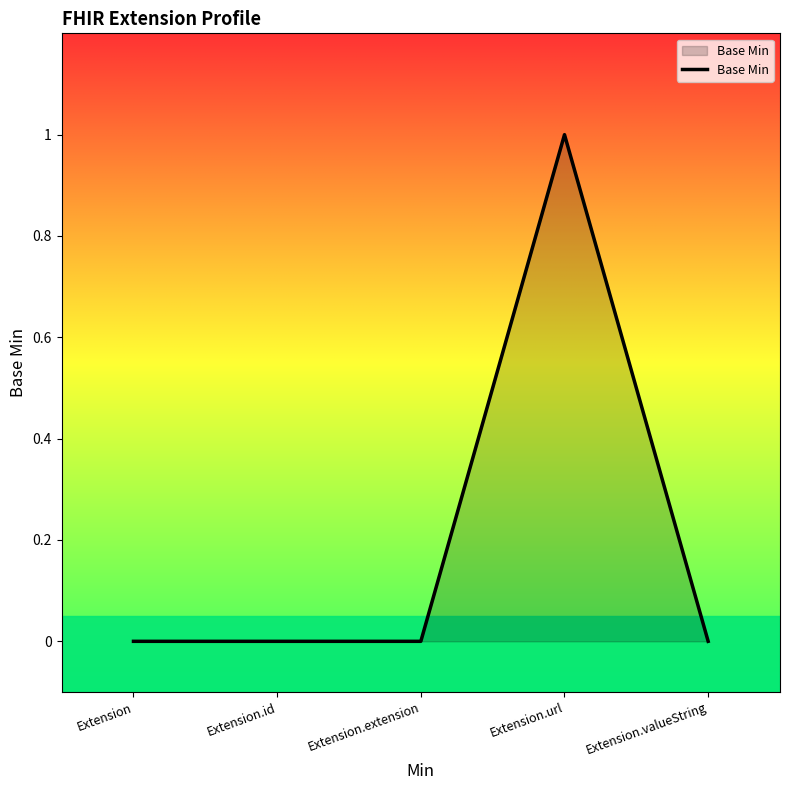

How many categories are shown in the chart?

5